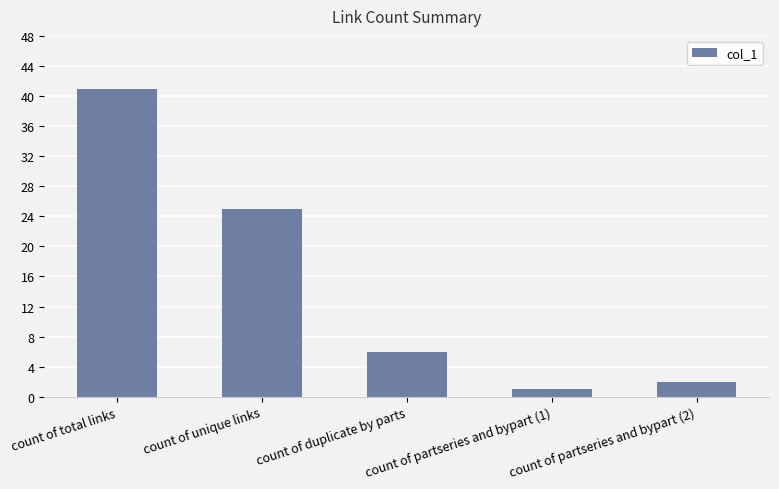

List the labels in order of value, smallest first.

count of partseries and bypart (1), count of partseries and bypart (2), count of duplicate by parts, count of unique links, count of total links